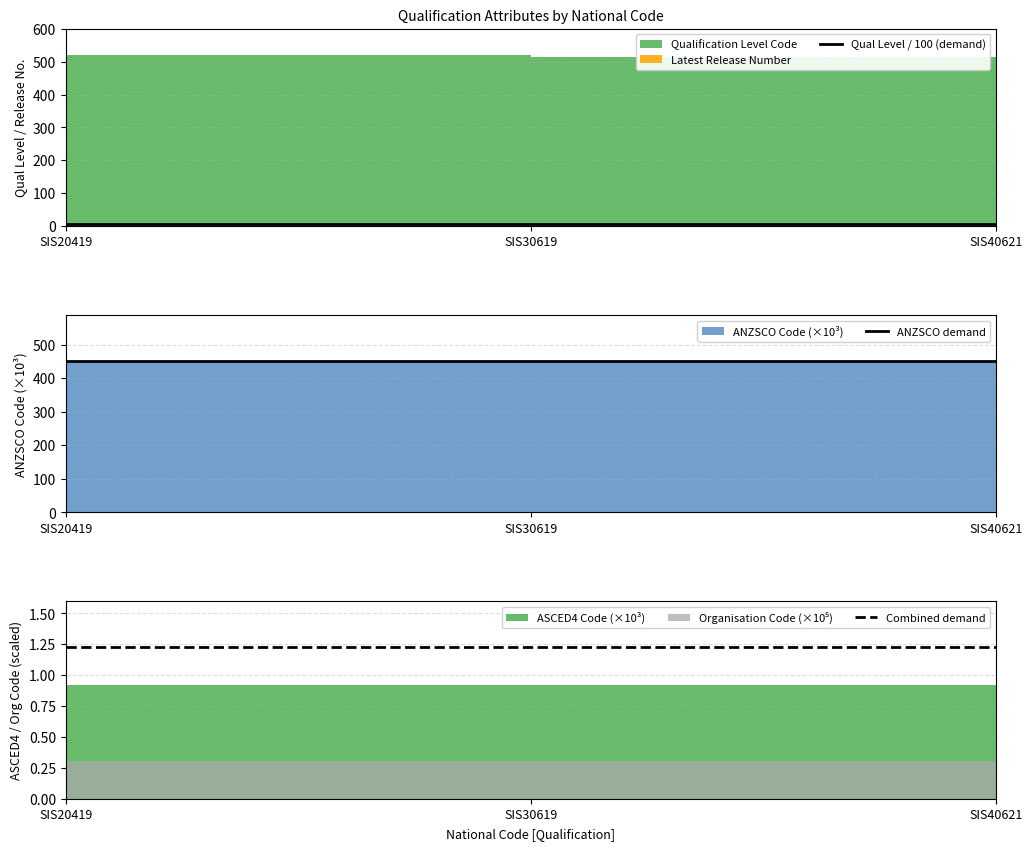

Reading left to right, extract all data points from this chart.

Qual Level / 100 (demand): SIS20419=5.2	SIS30619=5.1	SIS40621=5.1
ANZSCO demand: SIS20419=452.2	SIS30619=452.2	SIS40621=452.2
Combined demand: SIS20419=1.2	SIS30619=1.2	SIS40621=1.2